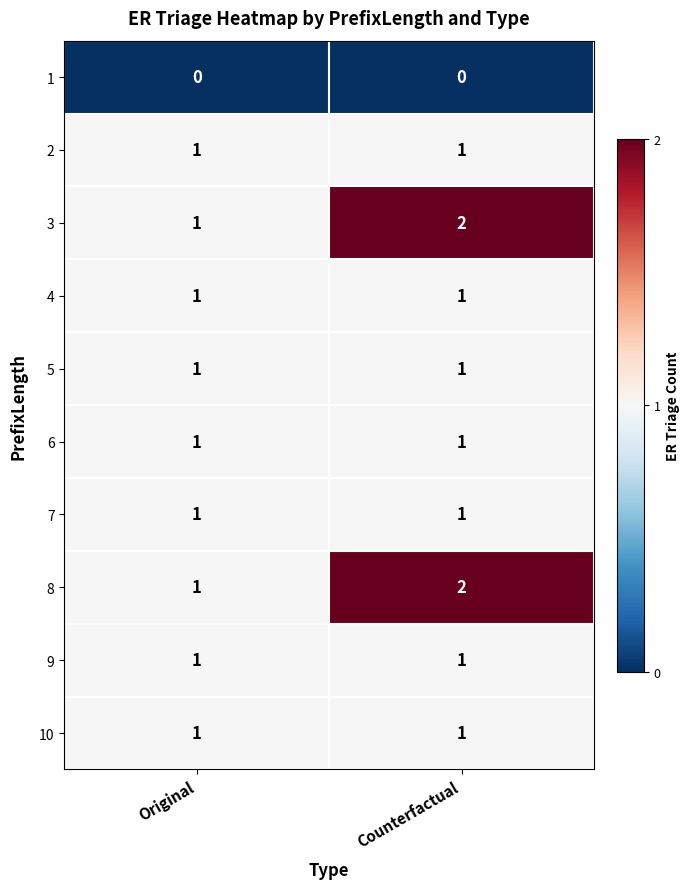

The value of 3 at Counterfactual is 2. True or false?

True